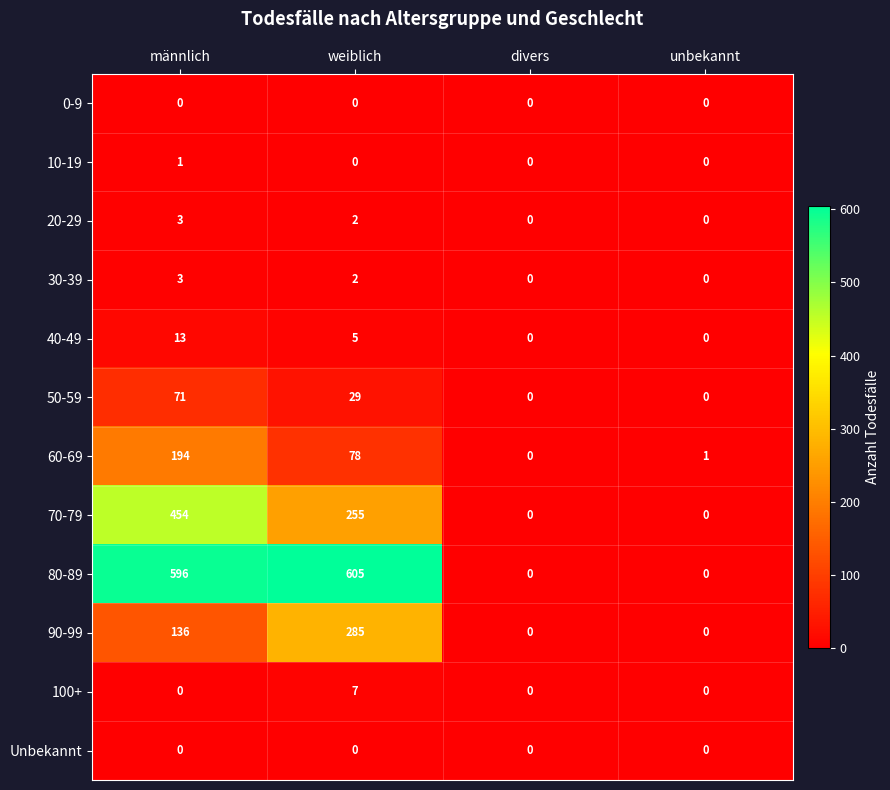

What is the approximate value of 40-49 at männlich, to the nearest 10?

10